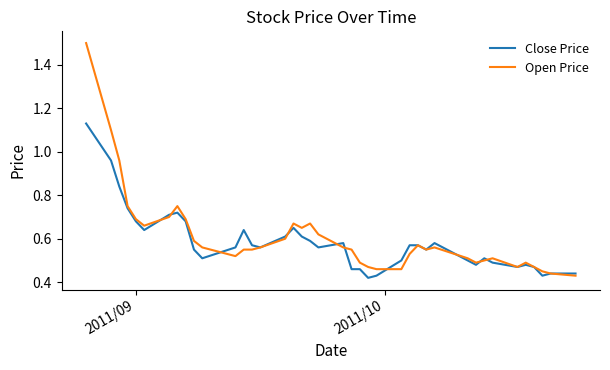

What is the highest value of the Open Price series?

1.5